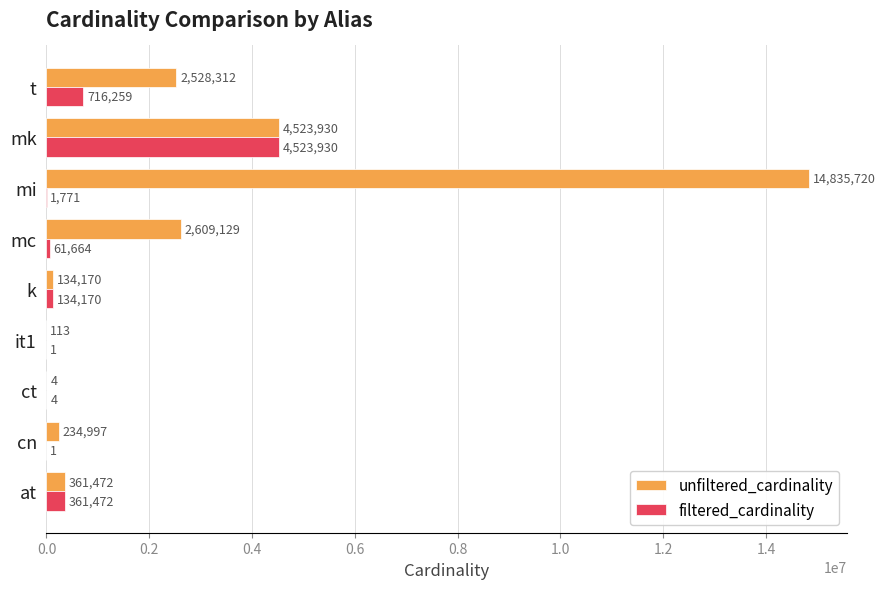

How many series are shown in this chart?

2